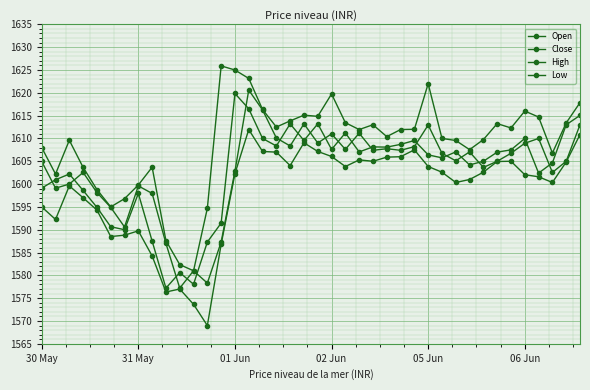

Reading left to right, list all the values displayed in this chart.

Open: 1605.0	1599.1	1600.0	1602.5	1598.2	1594.9	1590.6	1599.6	1598.0	1587.0	1577.2	1581.0	1578.3	1587.3	1602.8	1620.6	1616.2	1610.1	1608.3	1613.2	1609.0	1611.0	1607.6	1611.2	1607.4	1607.8	1607.4	1608.2	1613.0	1606.8	1605.1	1607.0	1603.7	1605.0	1606.8	1609.0	1610.0	1602.5	1605.0	1613.0
Close: 1599.1	1601.0	1602.2	1598.6	1594.9	1590.7	1590.0	1598.0	1587.5	1577.2	1580.6	1578.0	1587.3	1591.5	1619.8	1616.5	1610.0	1608.3	1613.2	1609.5	1613.2	1607.6	1611.2	1607.0	1608.2	1608.1	1608.7	1609.5	1606.4	1605.8	1607.0	1604.2	1605.0	1607.0	1607.5	1610.0	1602.4	1604.7	1613.0	1615.0
High: 1608.0	1602.2	1609.6	1603.7	1598.8	1595.0	1596.8	1599.8	1603.7	1587.6	1582.3	1581.0	1594.7	1625.9	1625.0	1623.2	1616.3	1612.5	1613.8	1615.1	1614.8	1619.8	1613.5	1612.0	1613.0	1610.4	1612.0	1612.0	1622.0	1610.0	1609.5	1607.5	1609.8	1613.2	1612.3	1616.0	1614.7	1606.8	1613.4	1617.8
Low: 1595.0	1592.2	1599.6	1597.0	1594.3	1588.5	1588.8	1589.8	1584.2	1576.3	1577.0	1573.7	1569.0	1586.8	1602.3	1612.0	1607.2	1607.0	1604.0	1609.0	1607.2	1606.0	1603.8	1605.3	1605.0	1605.9	1606.0	1607.5	1603.8	1602.6	1600.3	1601.0	1602.6	1605.0	1605.0	1602.0	1601.6	1600.3	1604.8	1610.8